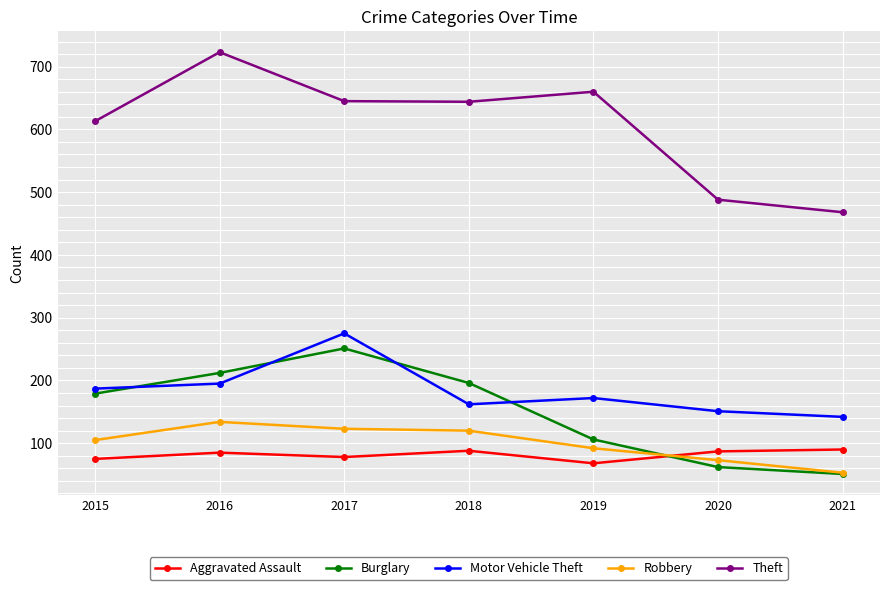

What is the total value across all series at 2016?

1349